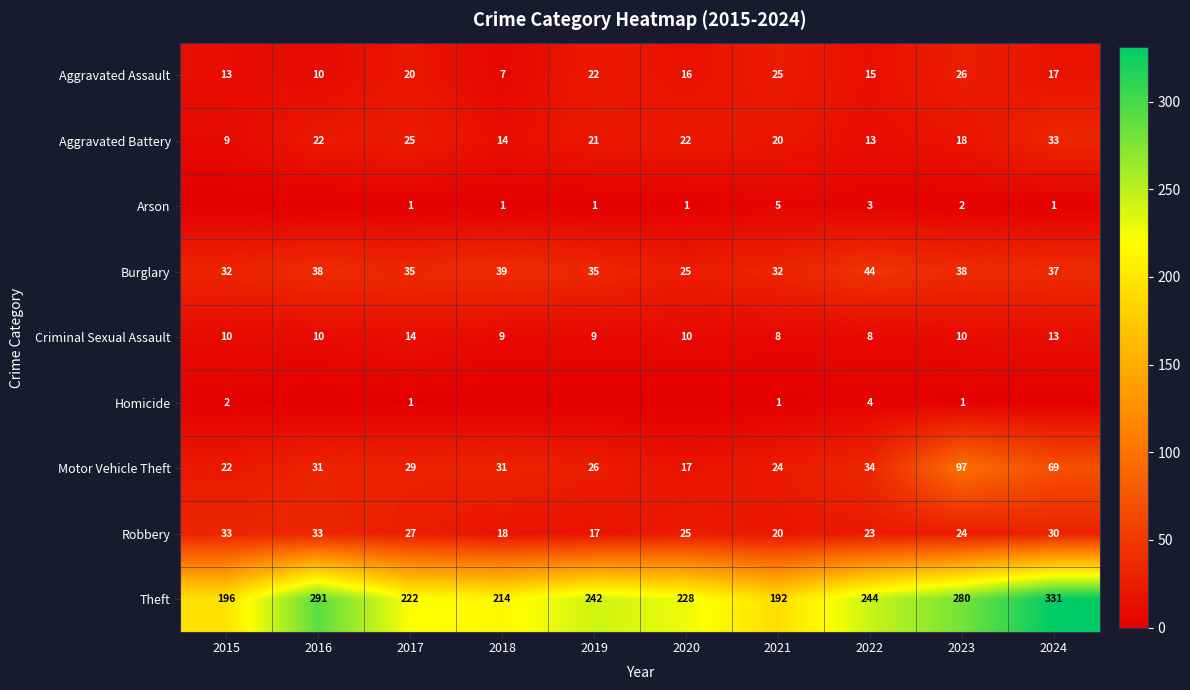

Rank the series at 2023 from lowest to highest value.

Homicide, Arson, Criminal Sexual Assault, Aggravated Battery, Robbery, Aggravated Assault, Burglary, Motor Vehicle Theft, Theft